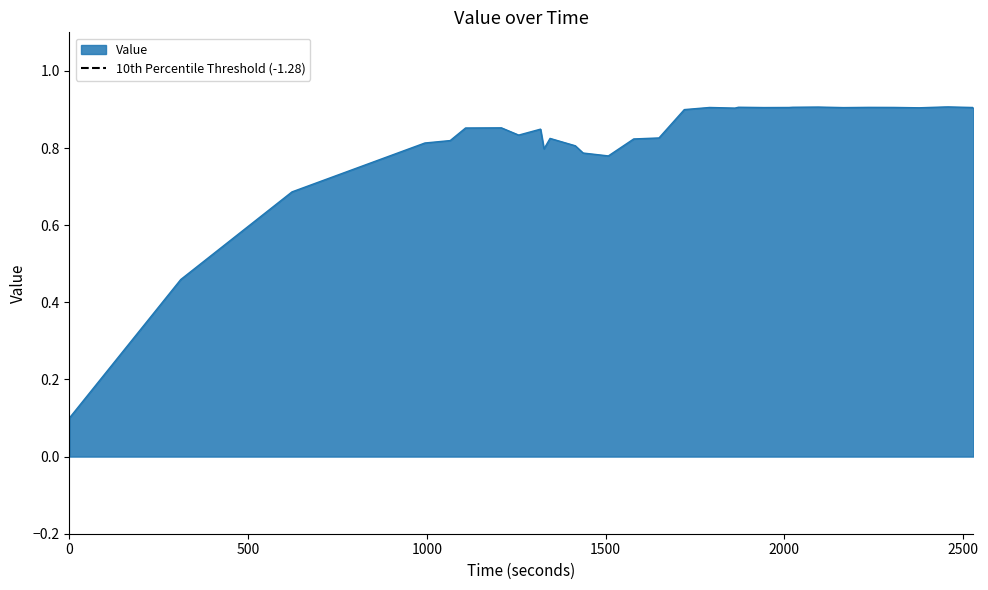

How many series are shown in this chart?

1